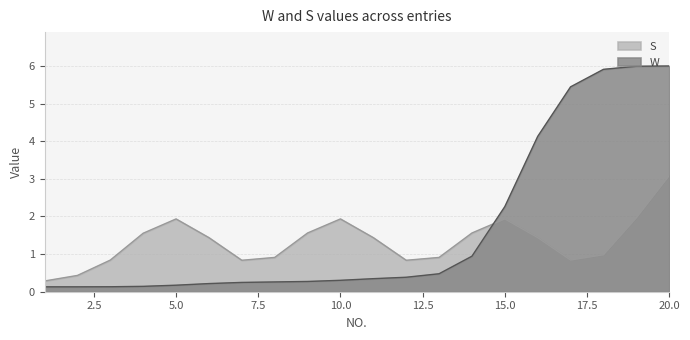

What value does the W series have at 20?

6.0